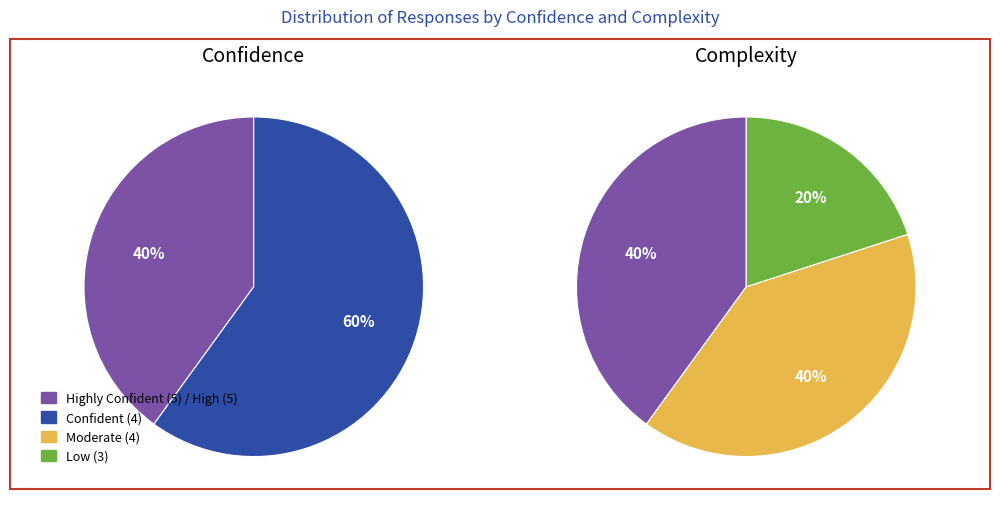

Count the number of slices in the pie.

2